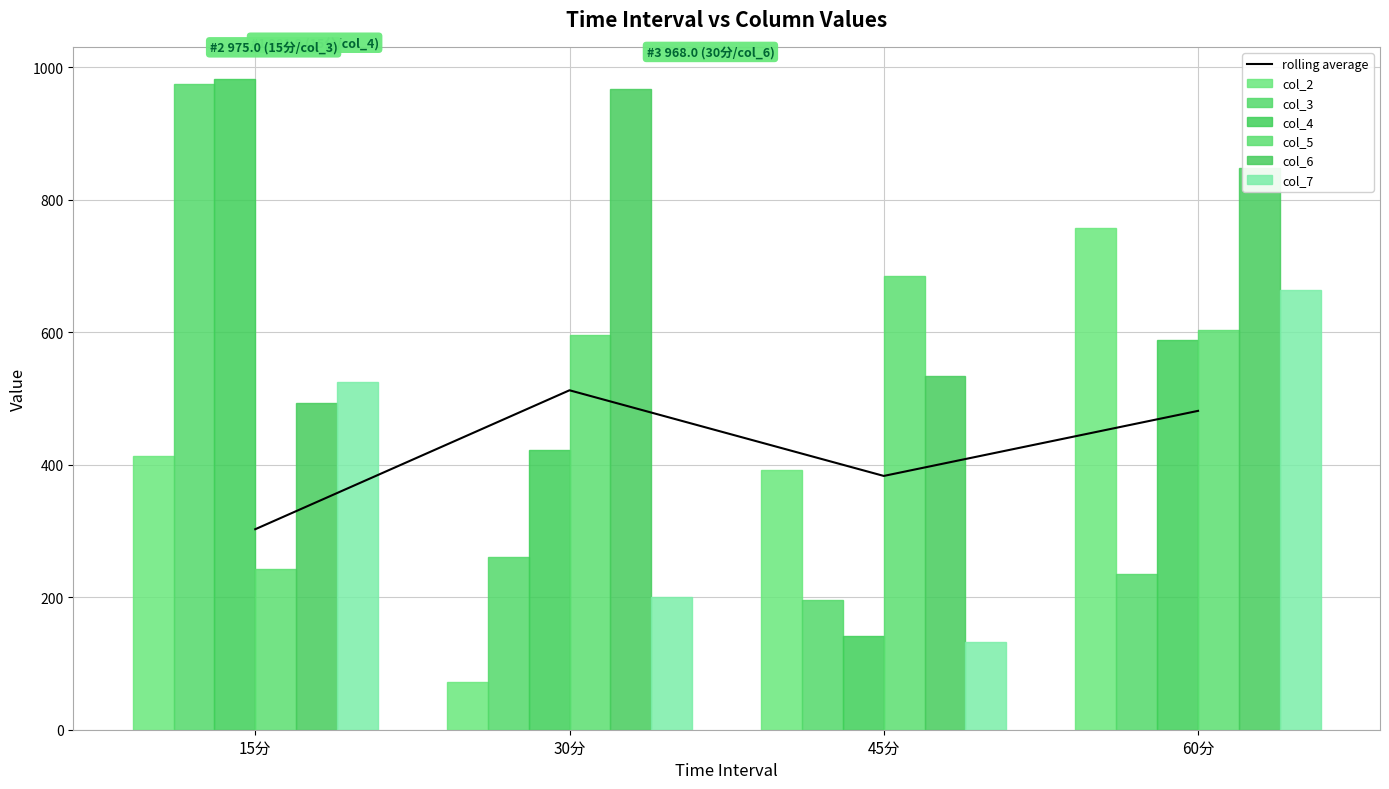

Reading left to right, list all the values displayed in this chart.

col_2: 15分=413.8	30分=71.6	45分=391.5	60分=757.2
col_3: 15分=975.0	30分=260.1	45分=196.2	60分=235.6
col_4: 15分=981.9	30分=421.6	45分=141.6	60分=588.2
col_5: 15分=243.3	30分=595.6	45分=685.2	60分=603.1
col_6: 15分=493.5	30分=968.0	45分=534.0	60分=848.3
col_7: 15分=525.0	30分=200.5	45分=132.2	60分=663.9